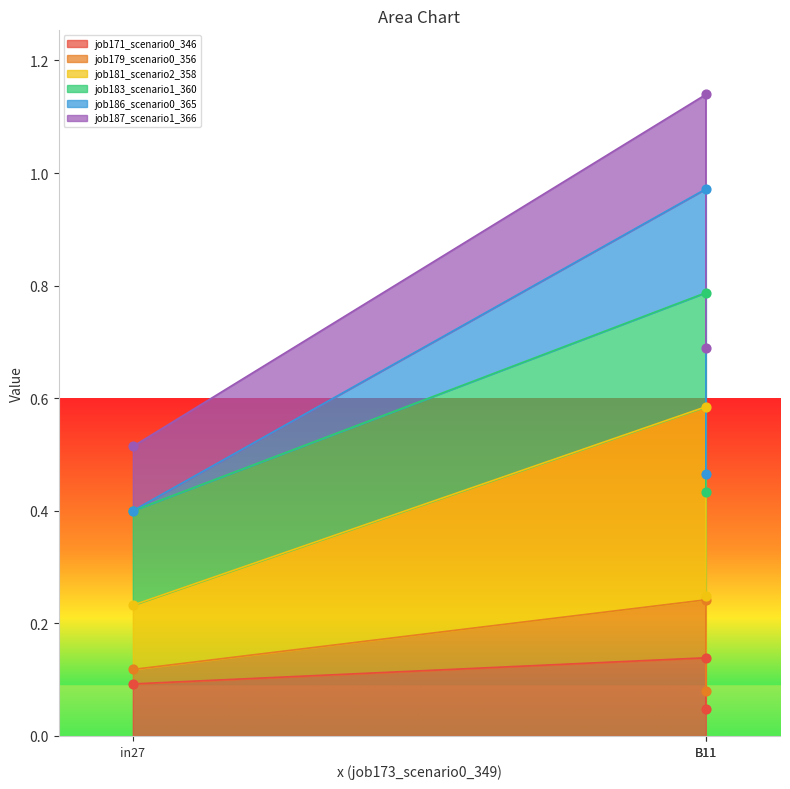

Which series has the largest total across all categories?

job181_scenario2_358